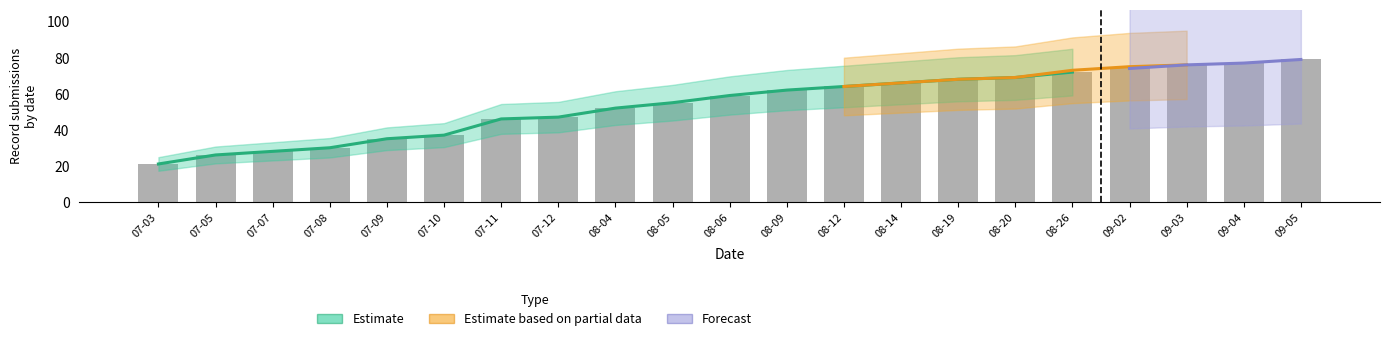

Which series has the widest spread of values?

Estimate